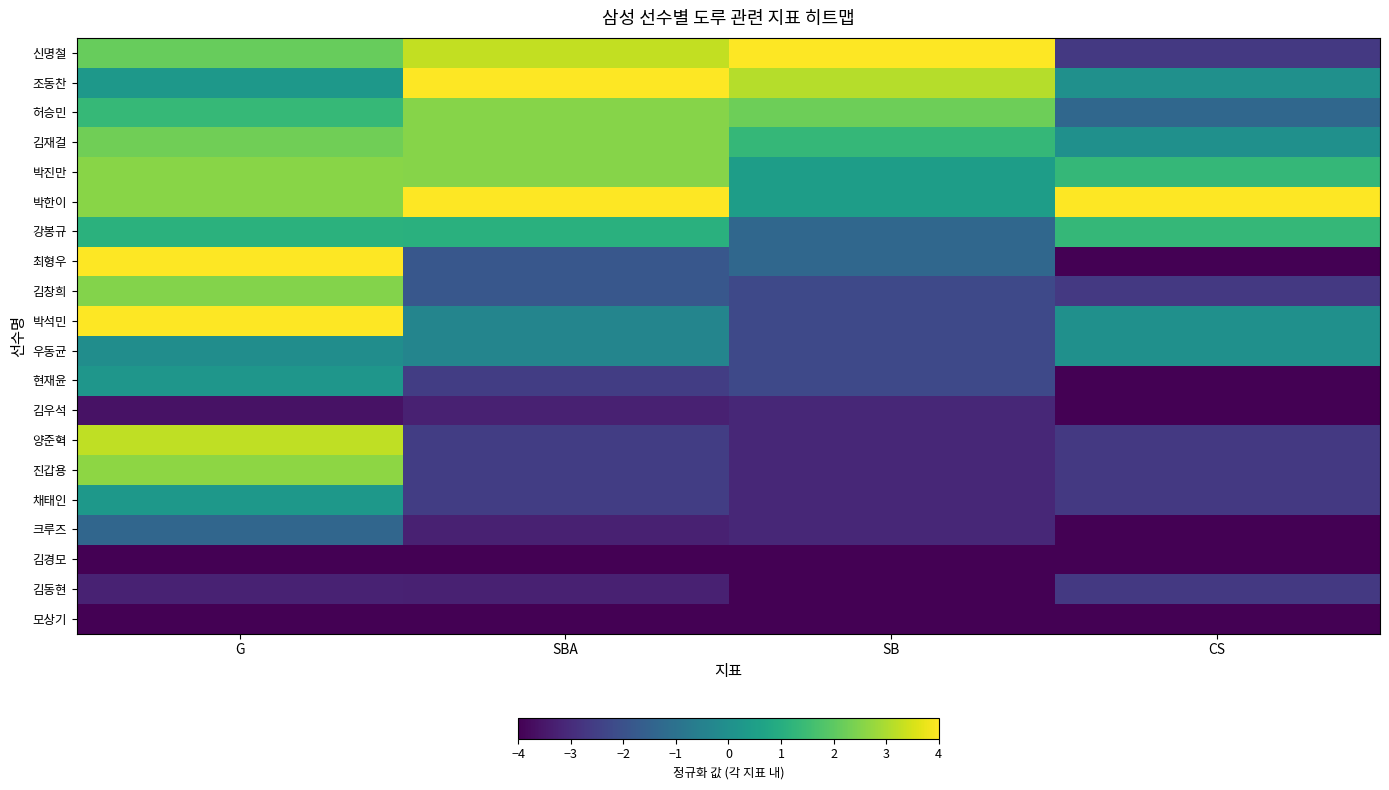

Between SBA and G, which is larger?

SBA